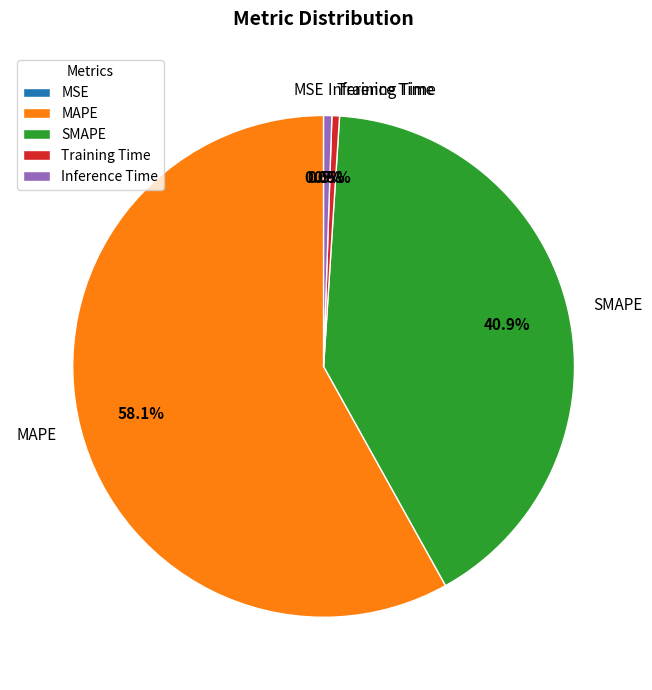

Which category has the biggest portion of the pie?

MAPE